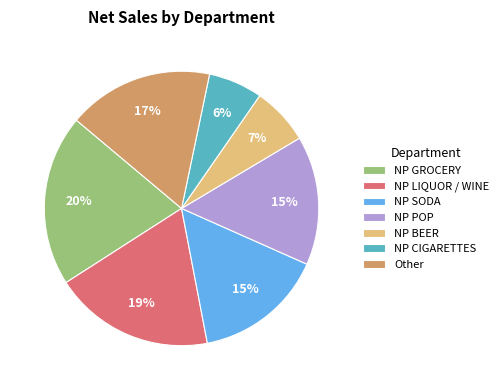

To the nearest percent, what is the average slice percentage?

14%